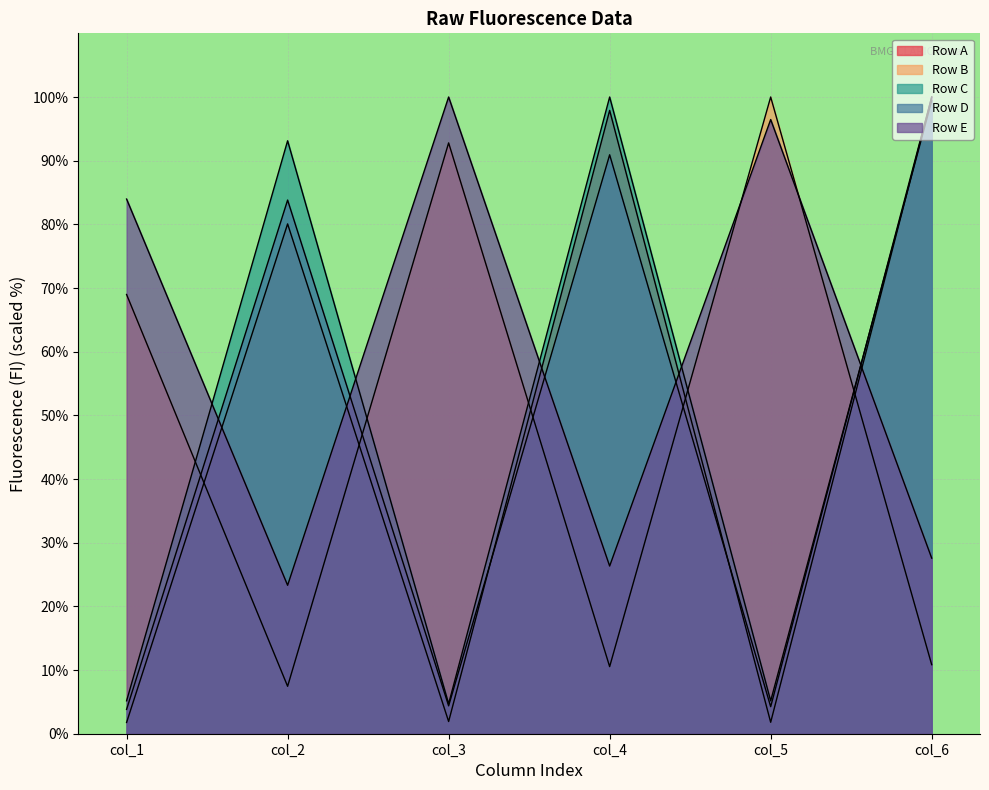

At which category does Row A reach its first local peak?

col_2